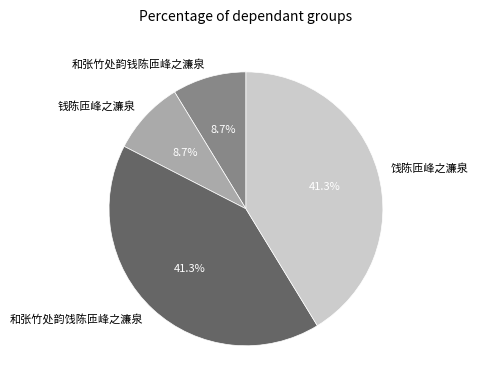

Is it true that 饯陈匝峰之濂泉 is 27% of the pie?

False